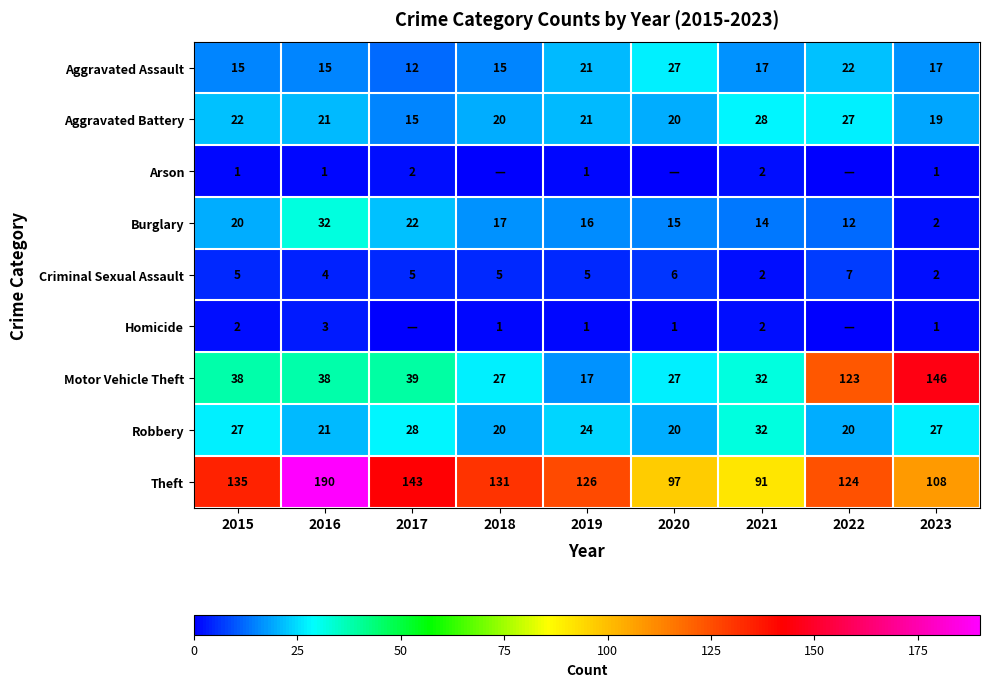

What value does the Burglary series have at 2022?

12